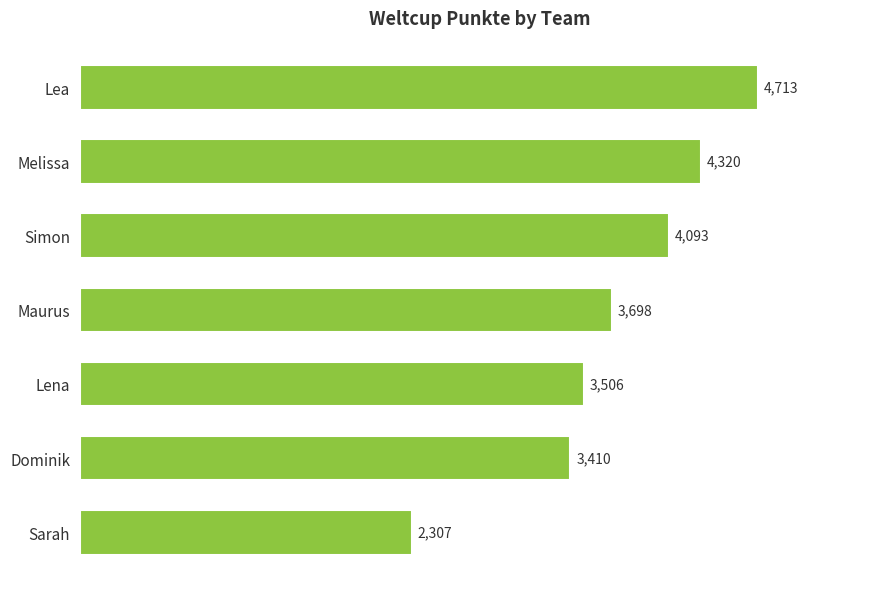

Rank the categories by value from highest to lowest.

Lea, Melissa, Simon, Maurus, Lena, Dominik, Sarah